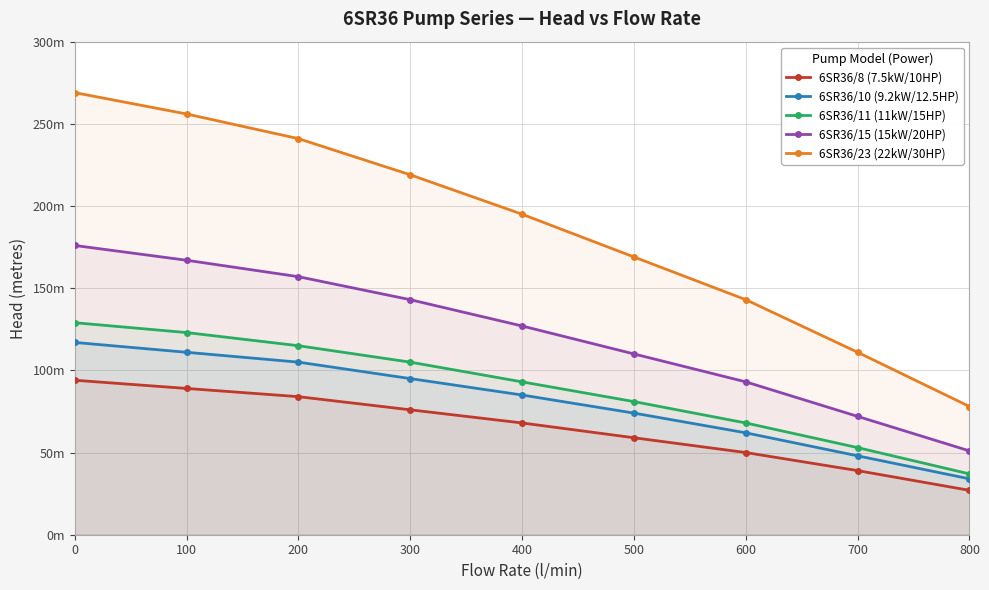

True or false: 6SR36/8 (7.5kW/10HP) and 6SR36/23 (22kW/30HP) cross at least once.

False